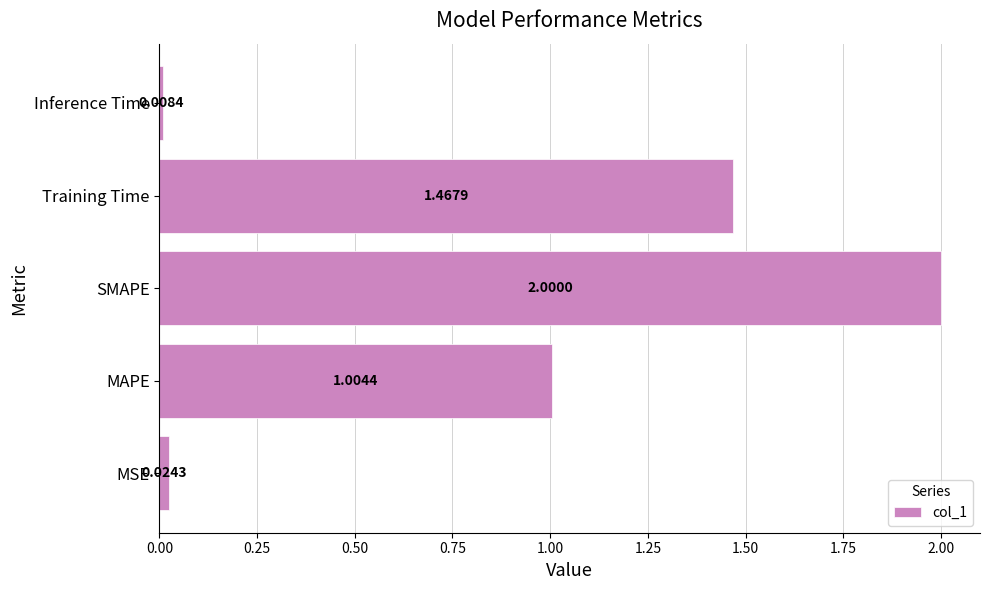

Which label corresponds to the smallest value in the chart?

Inference Time